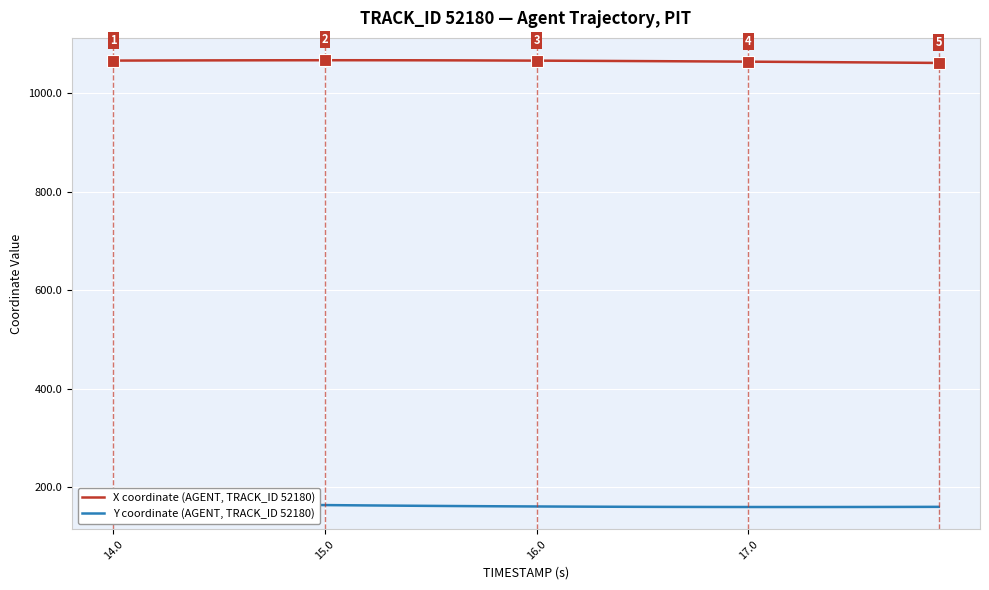

Is this an area chart (filled region under the line)?

No